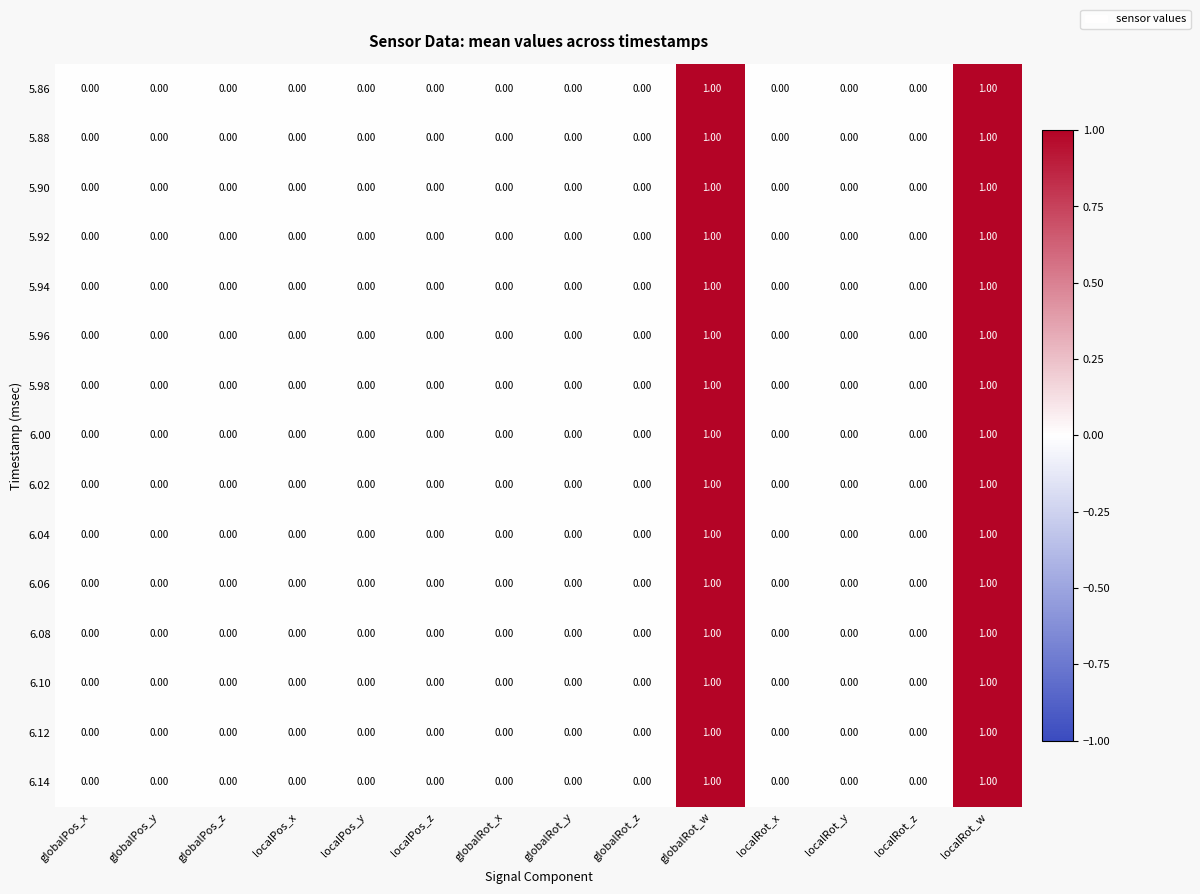

Reading right to left, transcribe all the data shown in this chart.

5.86: localRot_w=1	localRot_z=0	localRot_y=0	localRot_x=0	globalRot_w=1	globalRot_z=0	globalRot_y=0	globalRot_x=0	localPos_z=0	localPos_y=0	localPos_x=0	globalPos_z=0	globalPos_y=0	globalPos_x=0
5.88: localRot_w=1	localRot_z=0	localRot_y=0	localRot_x=0	globalRot_w=1	globalRot_z=0	globalRot_y=0	globalRot_x=0	localPos_z=0	localPos_y=0	localPos_x=0	globalPos_z=0	globalPos_y=0	globalPos_x=0
5.90: localRot_w=1	localRot_z=0	localRot_y=0	localRot_x=0	globalRot_w=1	globalRot_z=0	globalRot_y=0	globalRot_x=0	localPos_z=0	localPos_y=0	localPos_x=0	globalPos_z=0	globalPos_y=0	globalPos_x=0
5.92: localRot_w=1	localRot_z=0	localRot_y=0	localRot_x=0	globalRot_w=1	globalRot_z=0	globalRot_y=0	globalRot_x=0	localPos_z=0	localPos_y=0	localPos_x=0	globalPos_z=0	globalPos_y=0	globalPos_x=0
5.94: localRot_w=1	localRot_z=0	localRot_y=0	localRot_x=0	globalRot_w=1	globalRot_z=0	globalRot_y=0	globalRot_x=0	localPos_z=0	localPos_y=0	localPos_x=0	globalPos_z=0	globalPos_y=0	globalPos_x=0
5.96: localRot_w=1	localRot_z=0	localRot_y=0	localRot_x=0	globalRot_w=1	globalRot_z=0	globalRot_y=0	globalRot_x=0	localPos_z=0	localPos_y=0	localPos_x=0	globalPos_z=0	globalPos_y=0	globalPos_x=0
5.98: localRot_w=1	localRot_z=0	localRot_y=0	localRot_x=0	globalRot_w=1	globalRot_z=0	globalRot_y=0	globalRot_x=0	localPos_z=0	localPos_y=0	localPos_x=0	globalPos_z=0	globalPos_y=0	globalPos_x=0
6.00: localRot_w=1	localRot_z=0	localRot_y=0	localRot_x=0	globalRot_w=1	globalRot_z=0	globalRot_y=0	globalRot_x=0	localPos_z=0	localPos_y=0	localPos_x=0	globalPos_z=0	globalPos_y=0	globalPos_x=0
6.02: localRot_w=1	localRot_z=0	localRot_y=0	localRot_x=0	globalRot_w=1	globalRot_z=0	globalRot_y=0	globalRot_x=0	localPos_z=0	localPos_y=0	localPos_x=0	globalPos_z=0	globalPos_y=0	globalPos_x=0
6.04: localRot_w=1	localRot_z=0	localRot_y=0	localRot_x=0	globalRot_w=1	globalRot_z=0	globalRot_y=0	globalRot_x=0	localPos_z=0	localPos_y=0	localPos_x=0	globalPos_z=0	globalPos_y=0	globalPos_x=0
6.06: localRot_w=1	localRot_z=0	localRot_y=0	localRot_x=0	globalRot_w=1	globalRot_z=0	globalRot_y=0	globalRot_x=0	localPos_z=0	localPos_y=0	localPos_x=0	globalPos_z=0	globalPos_y=0	globalPos_x=0
6.08: localRot_w=1	localRot_z=0	localRot_y=0	localRot_x=0	globalRot_w=1	globalRot_z=0	globalRot_y=0	globalRot_x=0	localPos_z=0	localPos_y=0	localPos_x=0	globalPos_z=0	globalPos_y=0	globalPos_x=0
6.10: localRot_w=1	localRot_z=0	localRot_y=0	localRot_x=0	globalRot_w=1	globalRot_z=0	globalRot_y=0	globalRot_x=0	localPos_z=0	localPos_y=0	localPos_x=0	globalPos_z=0	globalPos_y=0	globalPos_x=0
6.12: localRot_w=1	localRot_z=0	localRot_y=0	localRot_x=0	globalRot_w=1	globalRot_z=0	globalRot_y=0	globalRot_x=0	localPos_z=0	localPos_y=0	localPos_x=0	globalPos_z=0	globalPos_y=0	globalPos_x=0
6.14: localRot_w=1	localRot_z=0	localRot_y=0	localRot_x=0	globalRot_w=1	globalRot_z=0	globalRot_y=0	globalRot_x=0	localPos_z=0	localPos_y=0	localPos_x=0	globalPos_z=0	globalPos_y=0	globalPos_x=0